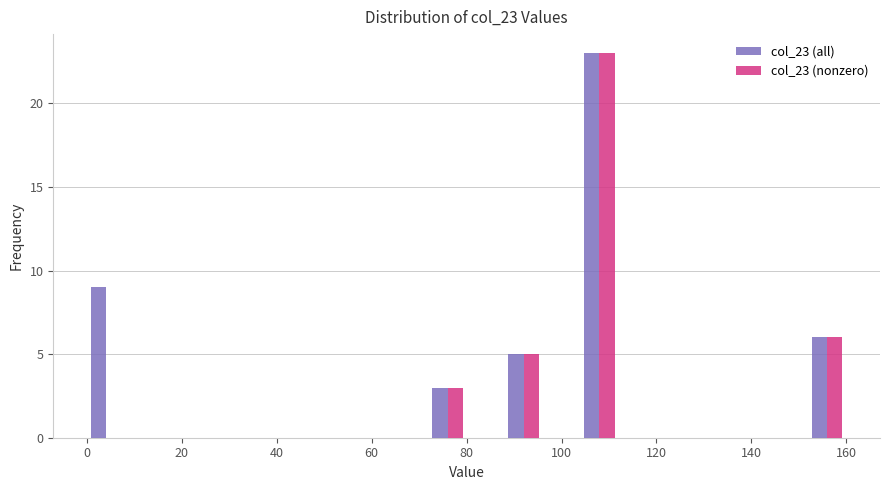

Reading left to right, list every range on the x-axis with the height of the bar of each series over it. The values are not printed on the chart, so give them approximately, as read against the axis.

0 to 8: col_23 (all)=9	col_23 (nonzero)=0
8 to 16: col_23 (all)=0	col_23 (nonzero)=0
16 to 24: col_23 (all)=0	col_23 (nonzero)=0
24 to 32: col_23 (all)=0	col_23 (nonzero)=0
32 to 40: col_23 (all)=0	col_23 (nonzero)=0
40 to 48: col_23 (all)=0	col_23 (nonzero)=0
48 to 56: col_23 (all)=0	col_23 (nonzero)=0
56 to 64: col_23 (all)=0	col_23 (nonzero)=0
64 to 72: col_23 (all)=0	col_23 (nonzero)=0
72 to 80: col_23 (all)=3	col_23 (nonzero)=3
80 to 88: col_23 (all)=0	col_23 (nonzero)=0
88 to 96: col_23 (all)=5	col_23 (nonzero)=5
96 to 104: col_23 (all)=0	col_23 (nonzero)=0
104 to 112: col_23 (all)=23	col_23 (nonzero)=23
112 to 120: col_23 (all)=0	col_23 (nonzero)=0
120 to 128: col_23 (all)=0	col_23 (nonzero)=0
128 to 136: col_23 (all)=0	col_23 (nonzero)=0
136 to 144: col_23 (all)=0	col_23 (nonzero)=0
144 to 152: col_23 (all)=0	col_23 (nonzero)=0
152 to 160: col_23 (all)=6	col_23 (nonzero)=6